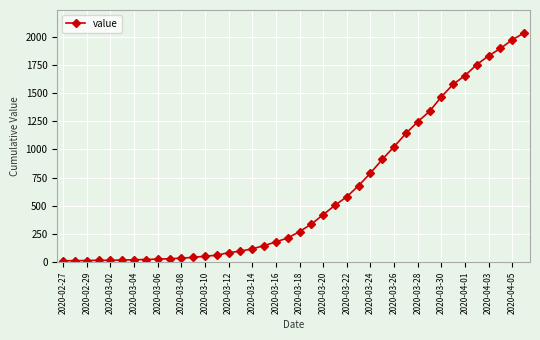

What is the maximum value shown in the chart?

2032